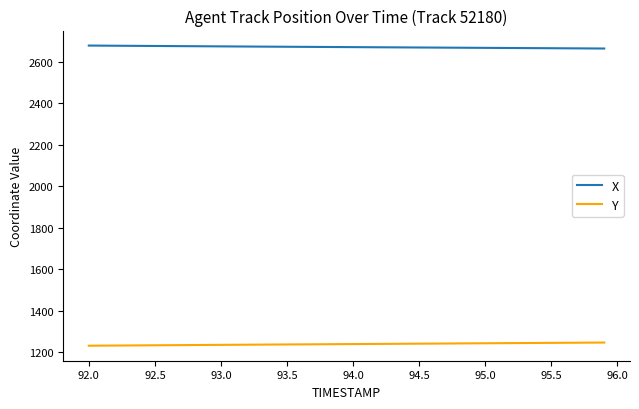

Which series has the largest total across all categories?

X